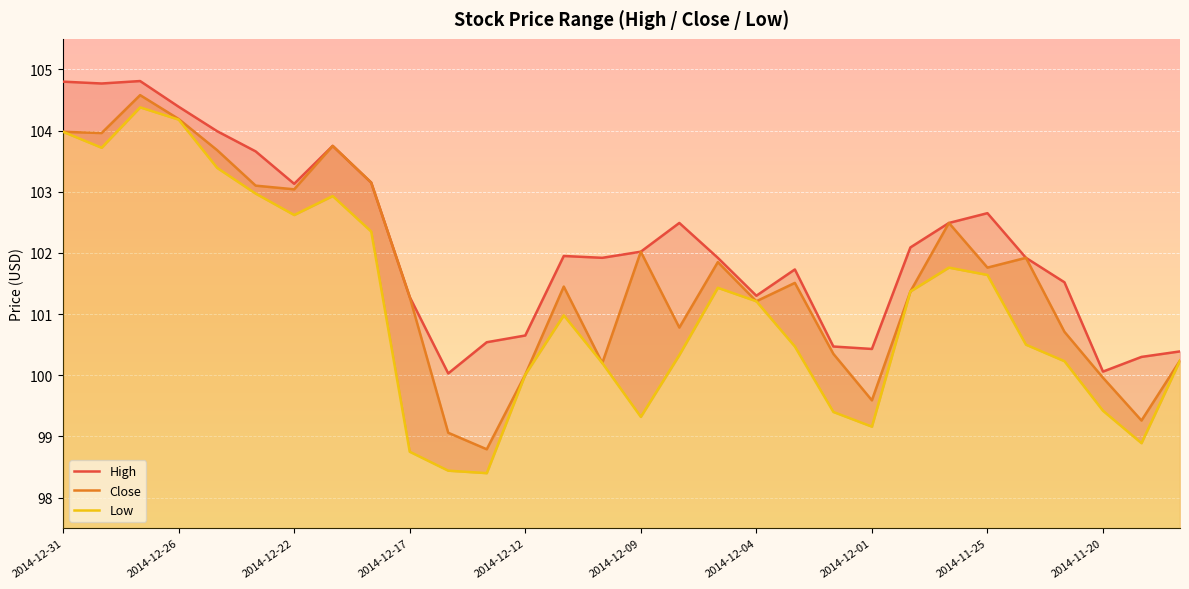

Reading left to right, extract all data points from this chart.

High: 104.8	104.8	104.8	104.4	104.0	103.7	103.1	103.8	103.2	101.3	100.0	100.5	100.7	102.0	101.9	102.0	102.5	101.9	101.3	101.7	100.5	100.4	102.1	102.5	102.7	101.9	101.5	100.1	100.3	100.4
Close: 104.0	104.0	104.6	104.2	103.7	103.1	103.0	103.8	103.2	101.3	99.1	98.8	100.0	101.5	100.2	102.0	100.8	101.8	101.2	101.5	100.3	99.6	101.4	102.5	101.8	101.9	100.7	100.0	99.3	100.2
Low: 104.0	103.7	104.4	104.2	103.4	103.0	102.6	102.9	102.3	98.8	98.4	98.4	100.0	101.0	100.2	99.3	100.3	101.4	101.2	100.5	99.4	99.2	101.4	101.8	101.6	100.5	100.2	99.4	98.9	100.2